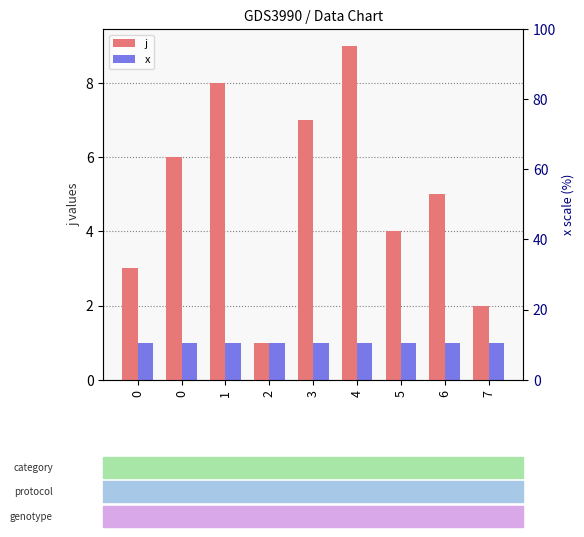

Which category has the highest value across all series?

4